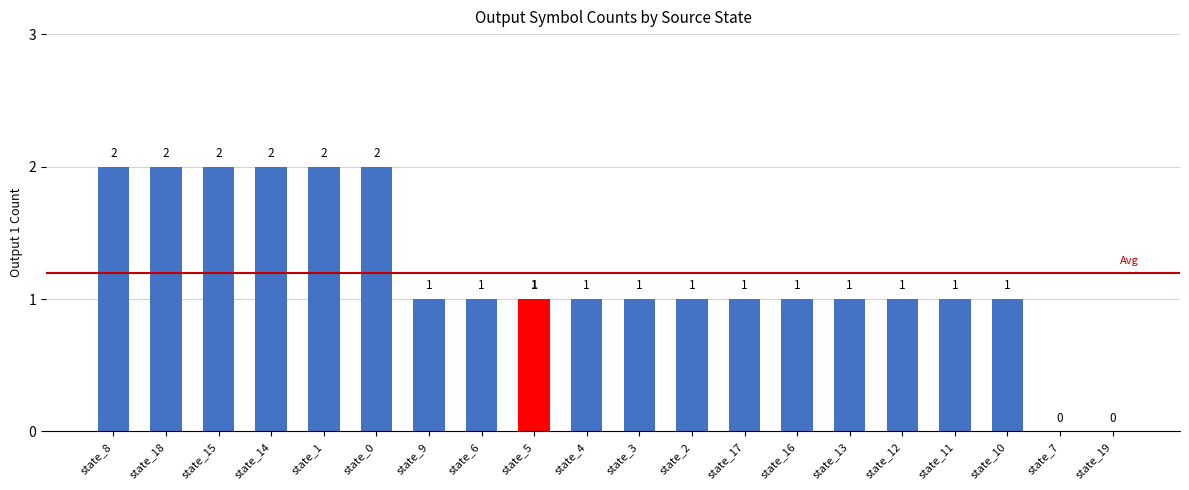

Is it true that the value at state_1 is 2?

True